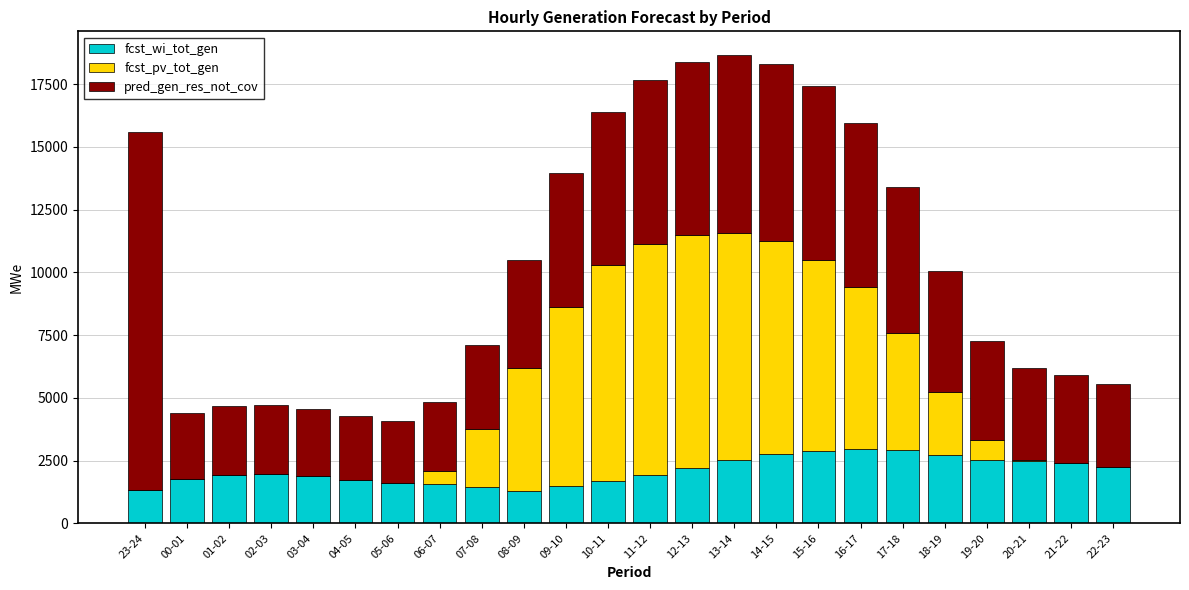

What is the highest value of the fcst_wi_tot_gen series?

2949